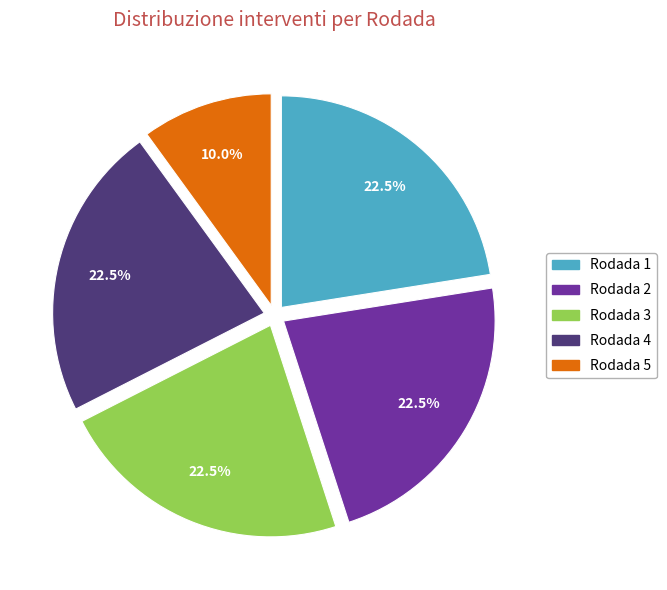

Which category has the smallest portion of the pie?

Rodada 5